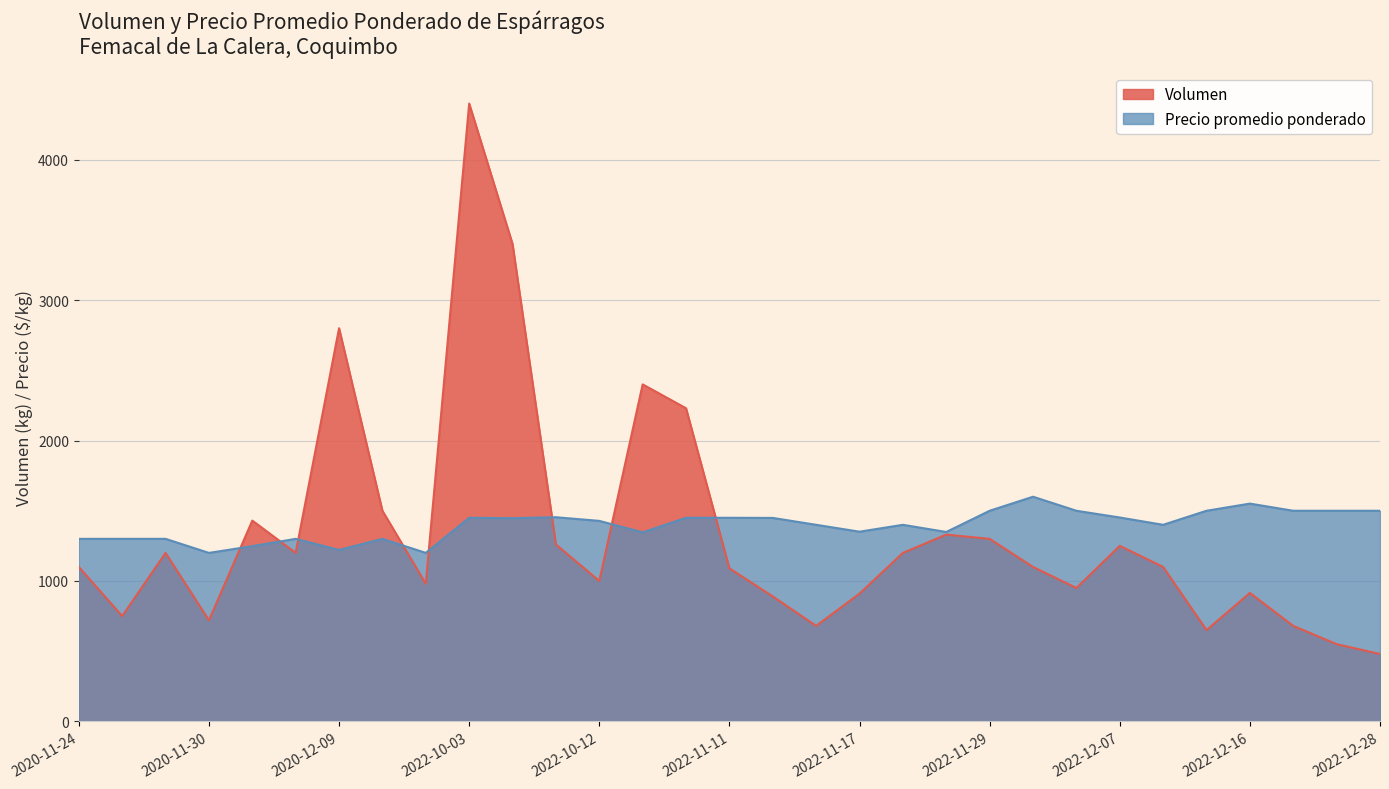

True or false: Precio promedio ponderado has a value of 1500 at 2022-12-23.

True